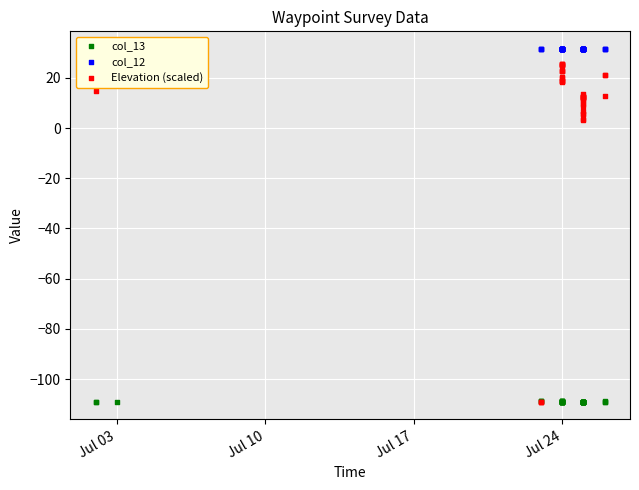

Which series has the widest spread of Y values?

Elevation (scaled)